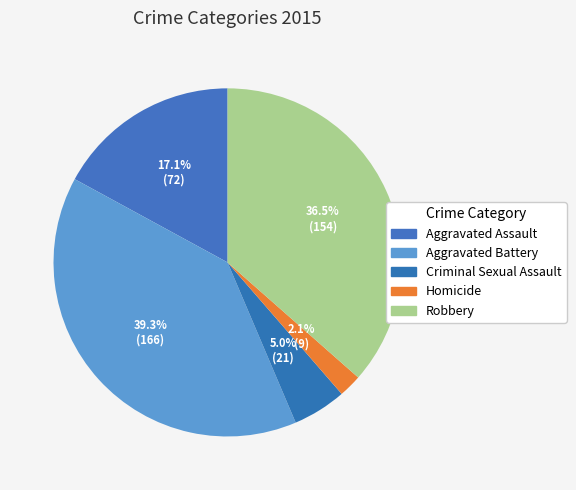

Do Homicide and Criminal Sexual Assault together represent more than half of the pie?

No